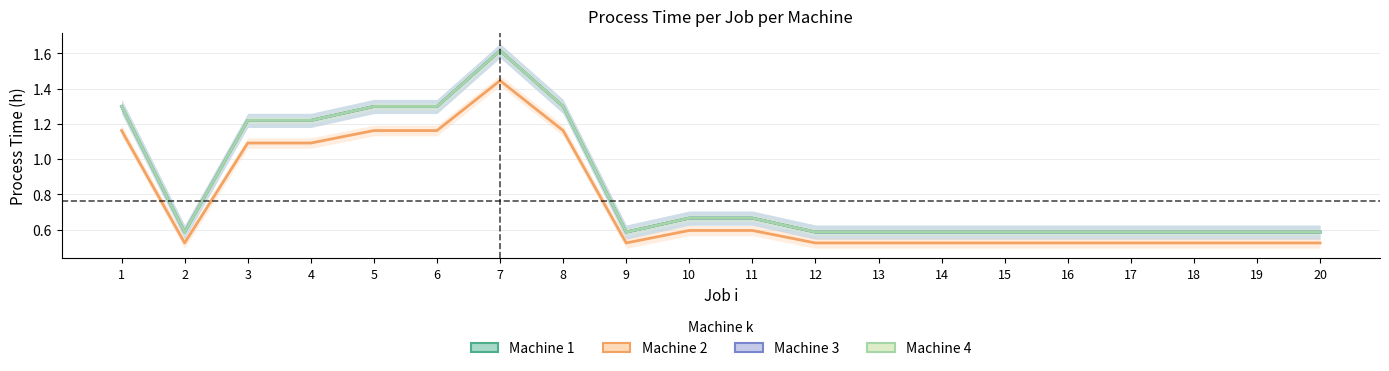

Reading left to right, transcribe all the data shown in this chart.

Machine 1: 1.3	0.6	1.2	1.2	1.3	1.3	1.6	1.3	0.6	0.7	0.7	0.6	0.6	0.6	0.6	0.6	0.6	0.6	0.6	0.6
Machine 2: 1.2	0.5	1.1	1.1	1.2	1.2	1.4	1.2	0.5	0.6	0.6	0.5	0.5	0.5	0.5	0.5	0.5	0.5	0.5	0.5
Machine 3: 1.3	0.6	1.2	1.2	1.3	1.3	1.6	1.3	0.6	0.7	0.7	0.6	0.6	0.6	0.6	0.6	0.6	0.6	0.6	0.6
Machine 4: 1.3	0.6	1.2	1.2	1.3	1.3	1.6	1.3	0.6	0.7	0.7	0.6	0.6	0.6	0.6	0.6	0.6	0.6	0.6	0.6